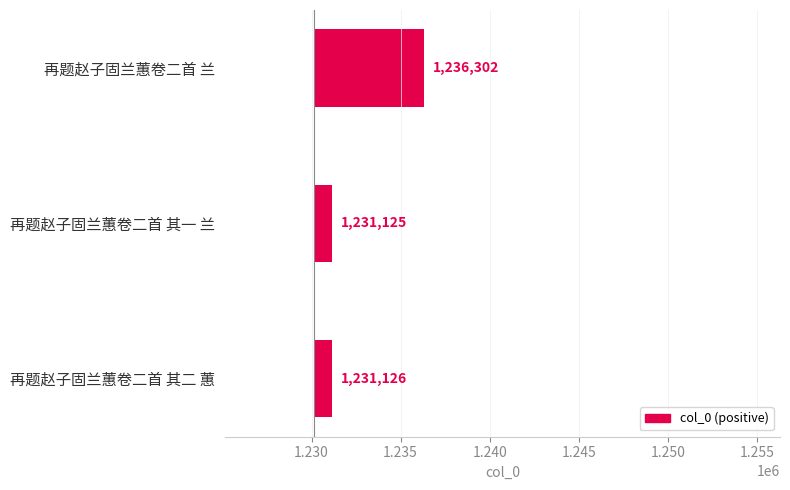

What is the difference between the maximum and minimum values?

5177